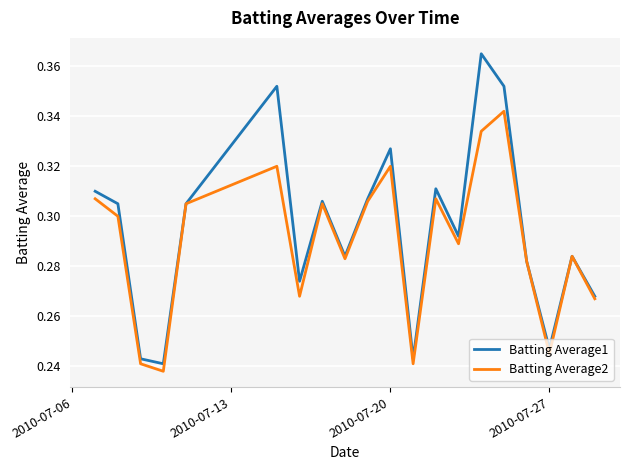

Does the chart display data point markers on the line(s)?

No